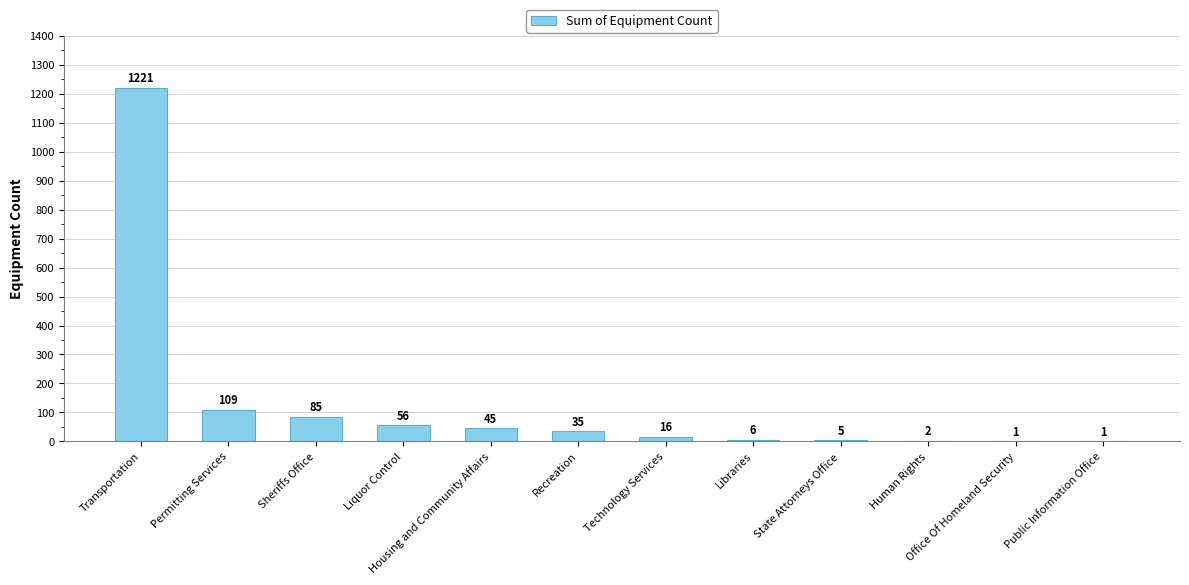

What is the change in value from Sheriffs Office to State Attorneys Office?

-80